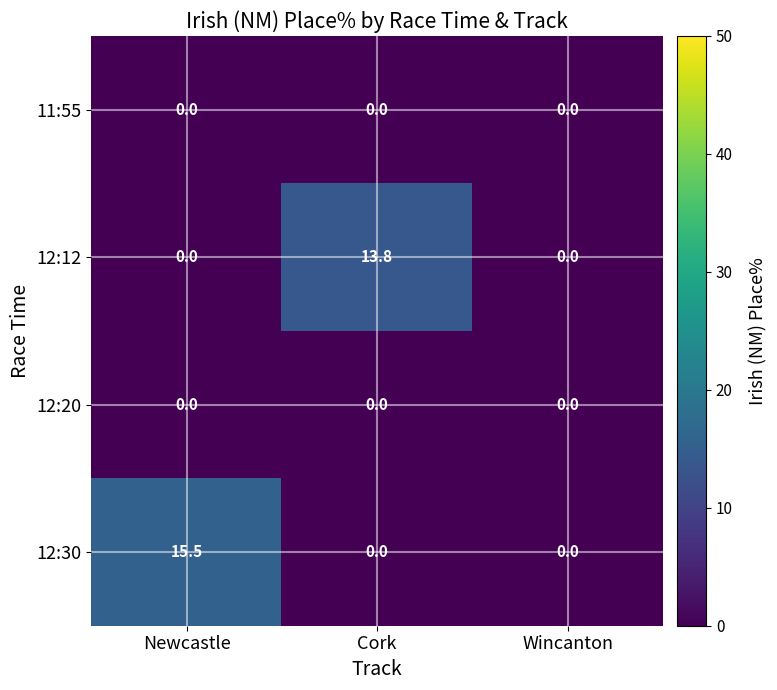

What is the spread (max minus min) of values at Newcastle?

15.5